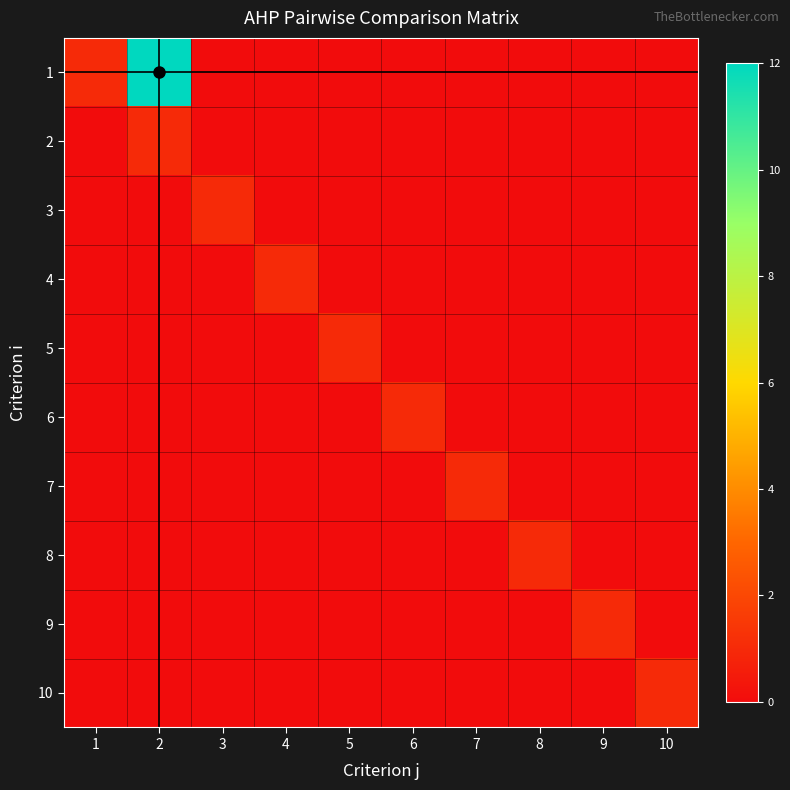

Count the number of categories in the chart.

10